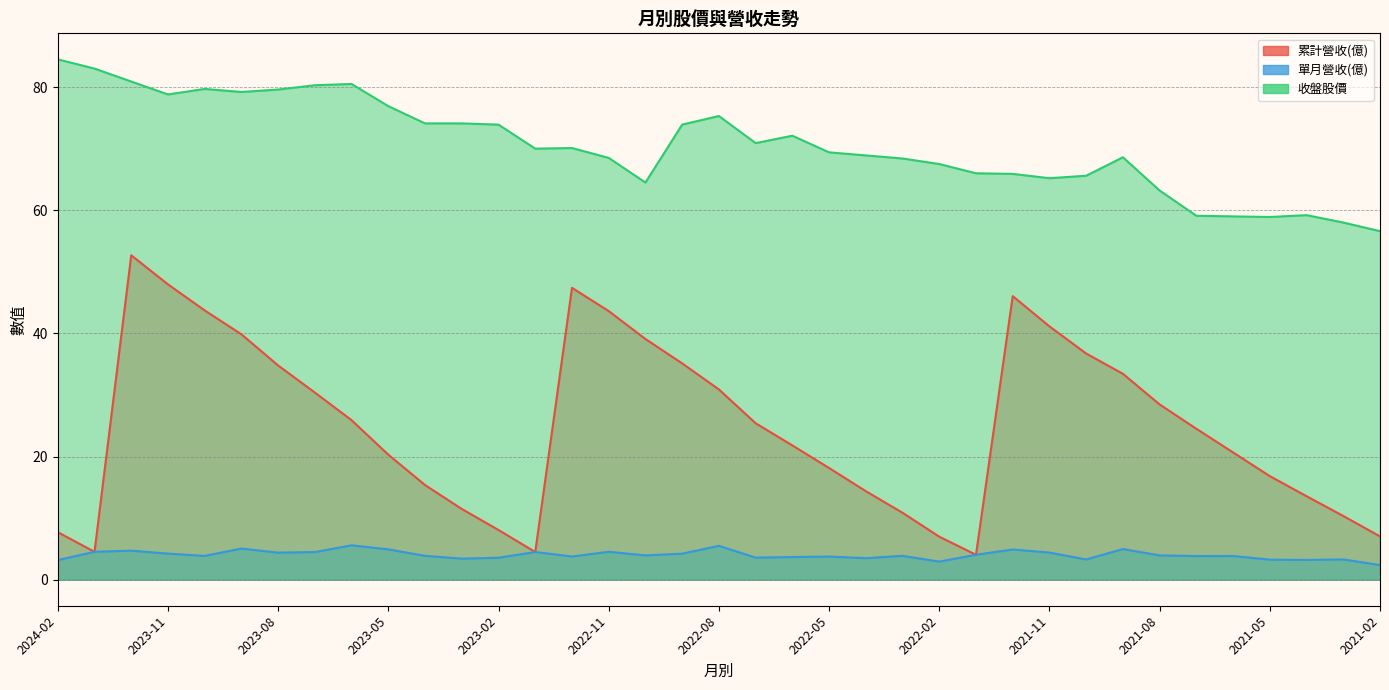

List the series in order of their overall mean, highest first.

收盤股價, 累計營收(億), 單月營收(億)